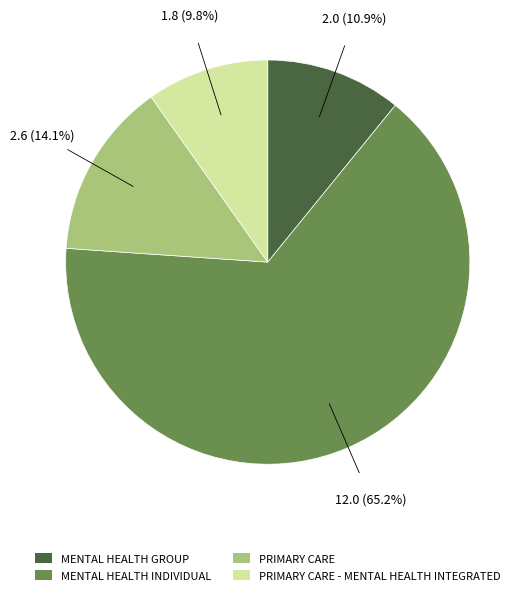

Does any single category account for the majority?

Yes